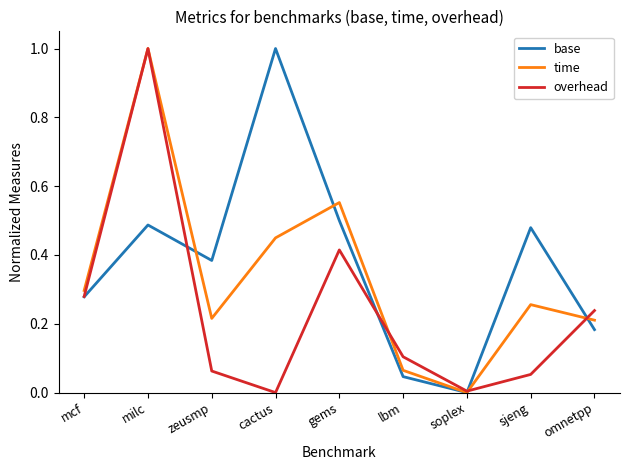

What is the maximum value for time?

1.0